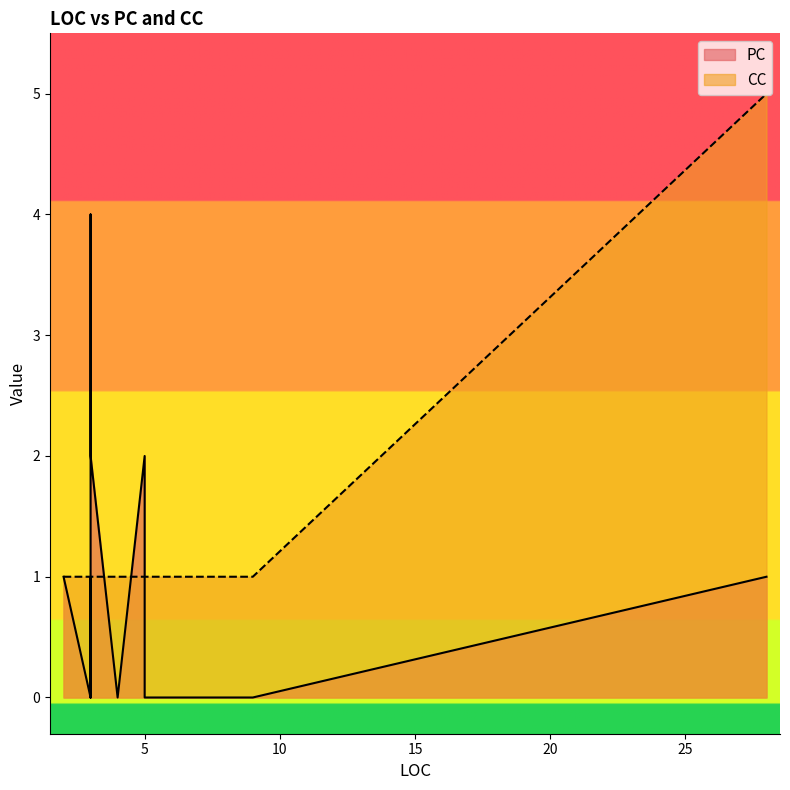

What value does the PC series have at 3?

1